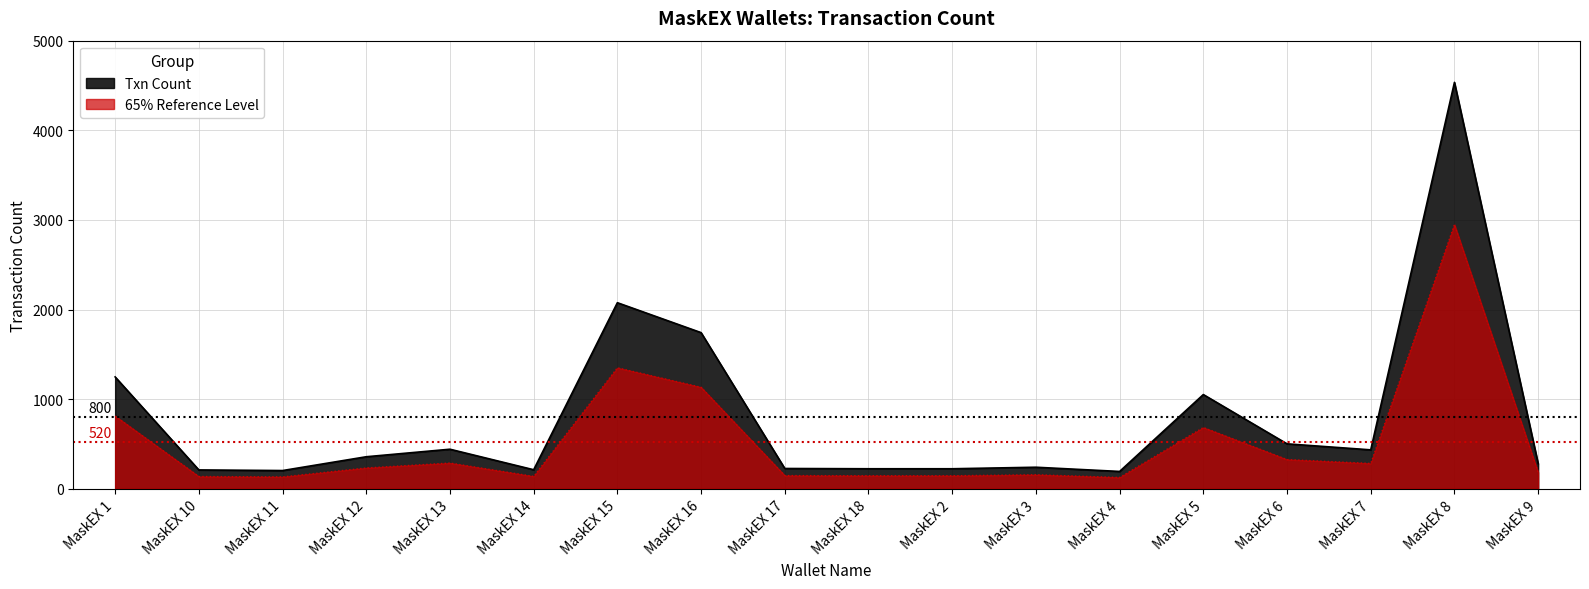

The value at MaskEX 14 is 212. True or false?

True